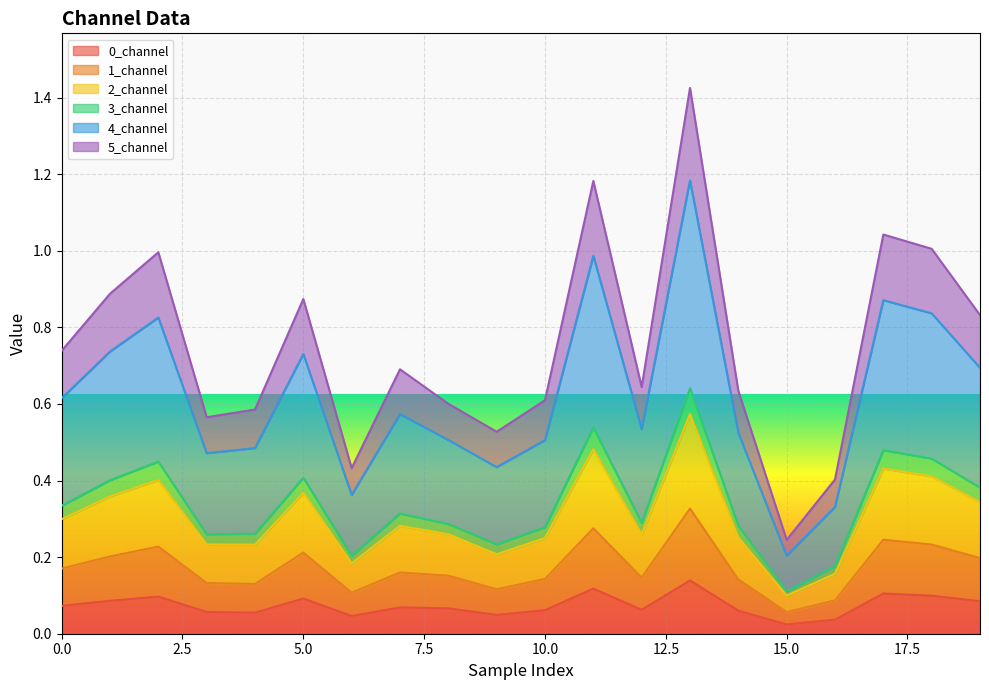

True or false: 5_channel and 2_channel cross at least once.

False